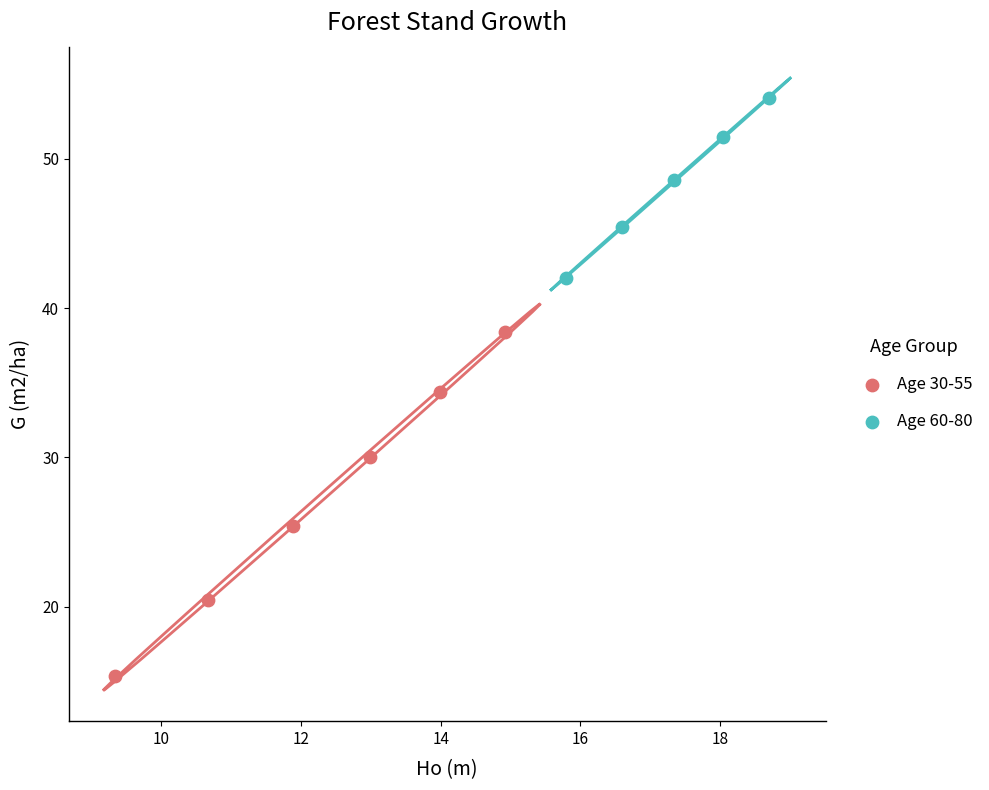

Which series contains the highest Y value?

Age 60-80